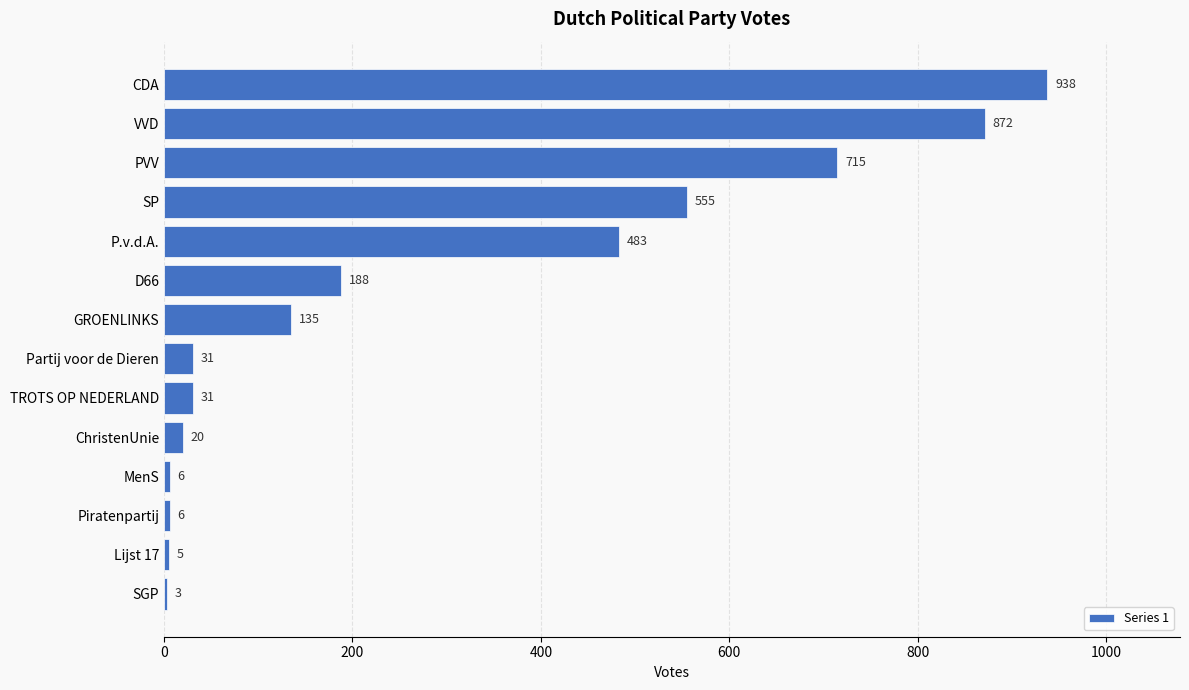

What is the greatest value displayed?

938